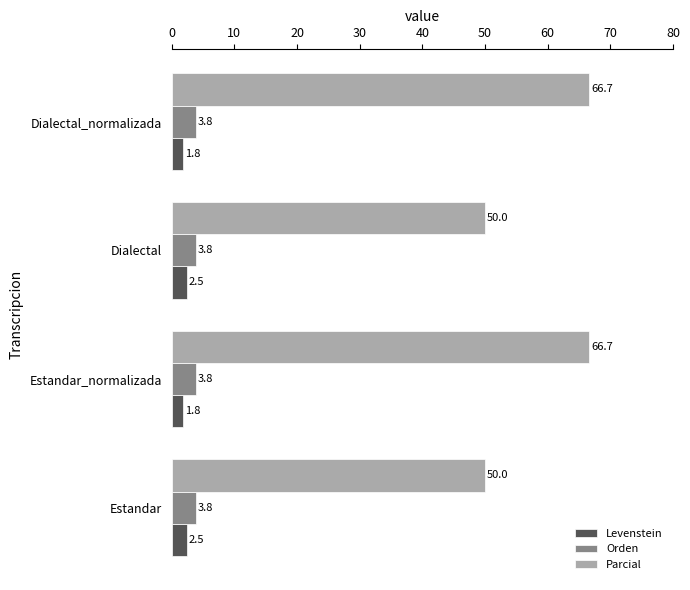

Rank the series by their maximum value, from highest to lowest.

Parcial, Orden, Levenstein